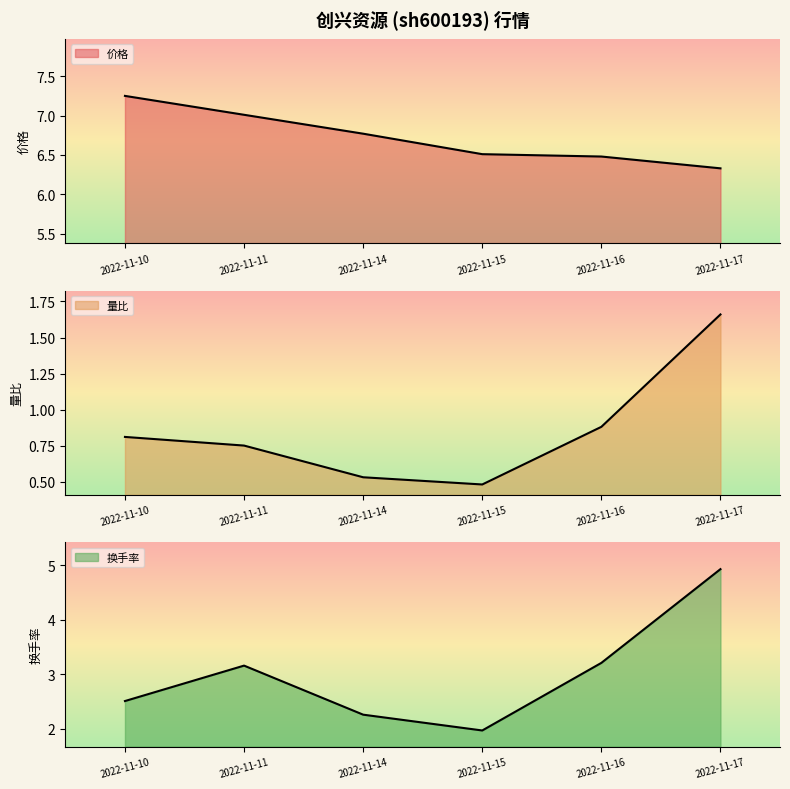

True or false: 价格 and 换手率 cross at least once.

False